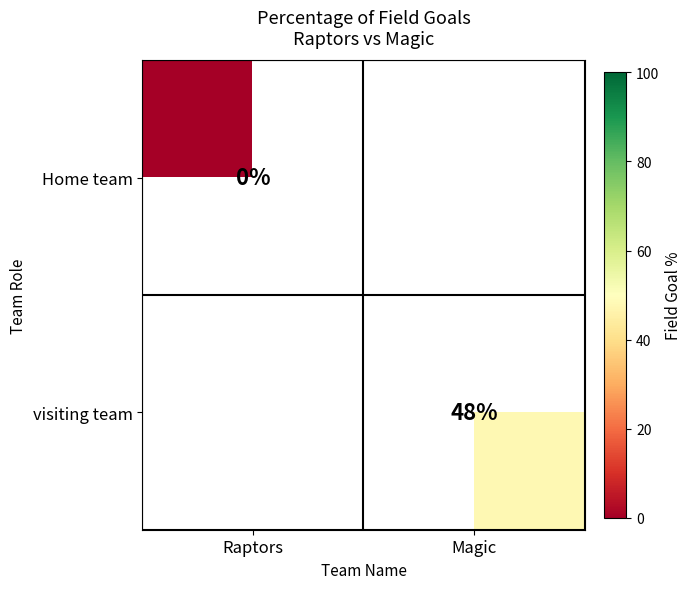

Is it true that visiting team equals 48 at Magic?

True